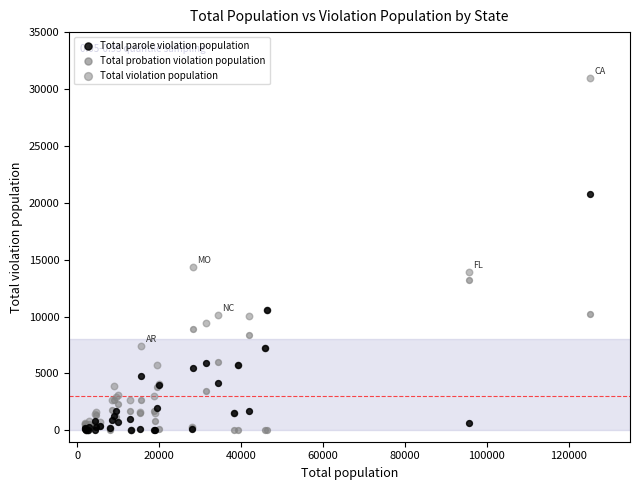

Which series reaches the maximum Y coordinate?

Total violation population